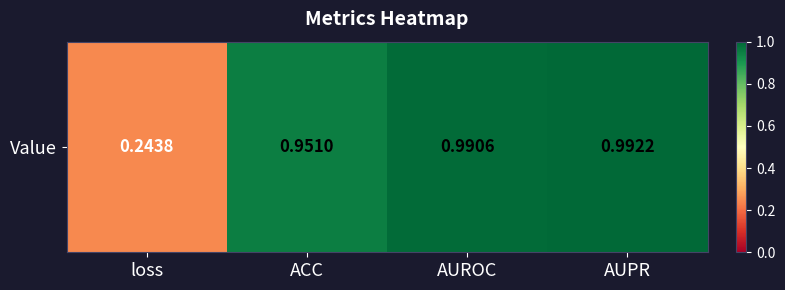

What is the average value?

0.8